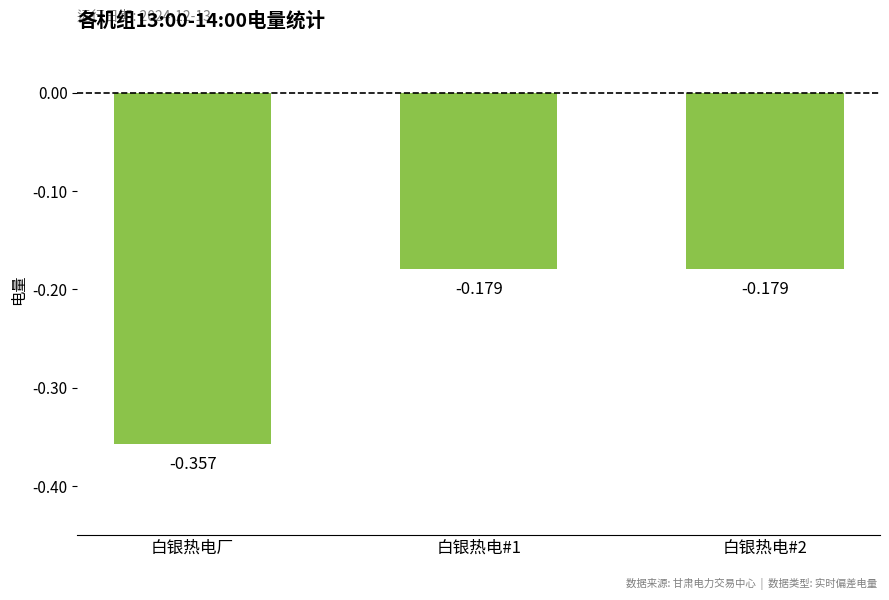

At which category does the chart reach its minimum across all series?

白银热电厂